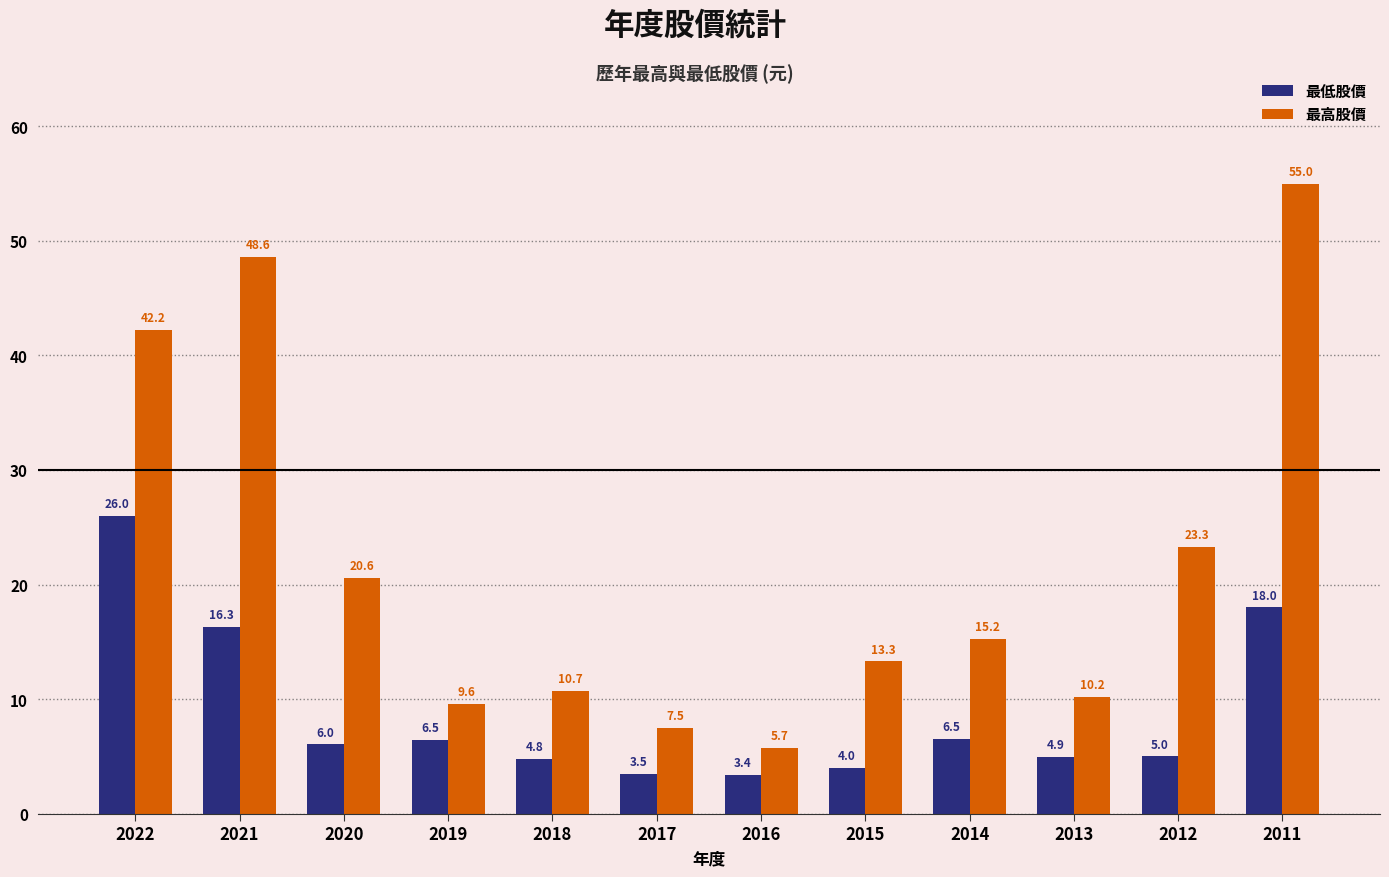

How many categories are shown in the chart?

12